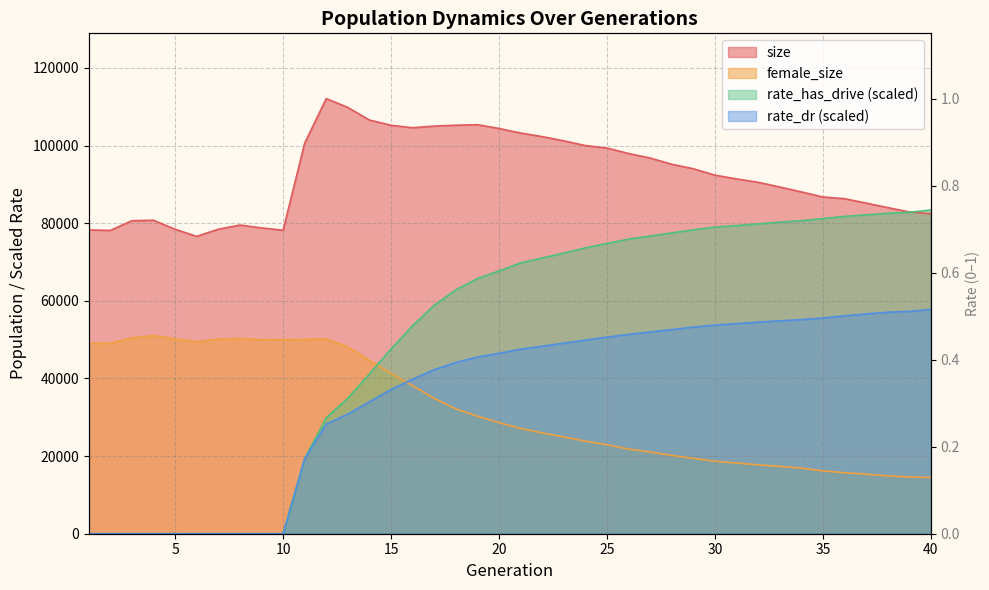

At which label does rate_dr first exceed 47536?

21